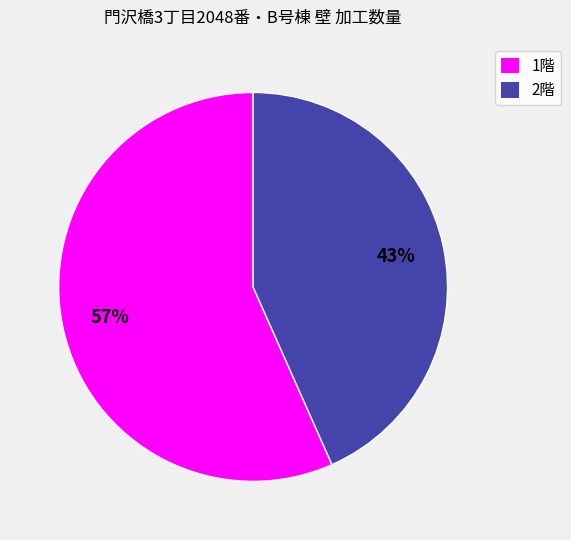

What is the majority slice?

1階